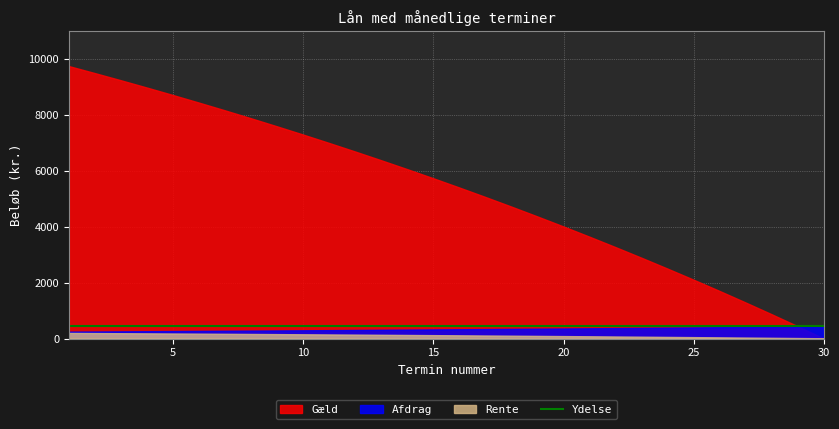

Reading left to right, list all the values displayed in this chart.

Ydelse: 446.5	446.5	446.5	446.5	446.5	446.5	446.5	446.5	446.5	446.5	446.5	446.5	446.5	446.5	446.5	446.5	446.5	446.5	446.5	446.5	446.5	446.5	446.5	446.5	446.5	446.5	446.5	446.5	446.5	446.5
Rente: 200.0	195.1	190.0	184.9	179.7	174.3	168.9	163.3	157.7	151.9	146.0	140.0	133.9	127.6	121.2	114.7	108.1	101.3	94.4	87.4	80.2	72.9	65.4	57.8	50.0	42.1	34.0	25.8	17.3	8.8
Afdrag: 246.5	251.4	256.5	261.6	266.8	272.2	277.6	283.1	288.8	294.6	300.5	306.5	312.6	318.9	325.2	331.8	338.4	345.2	352.1	359.1	366.3	373.6	381.1	388.7	396.5	404.4	412.5	420.8	429.2	437.7
Gæld: 9753.5	9502.1	9245.6	8984.0	8717.2	8445.0	8167.4	7884.3	7595.5	7300.9	7000.4	6693.9	6381.3	6062.4	5737.2	5405.4	5067.0	4721.9	4369.8	4010.7	3644.4	3270.8	2889.7	2501.0	2104.6	1700.2	1287.7	866.9	437.7	0.0